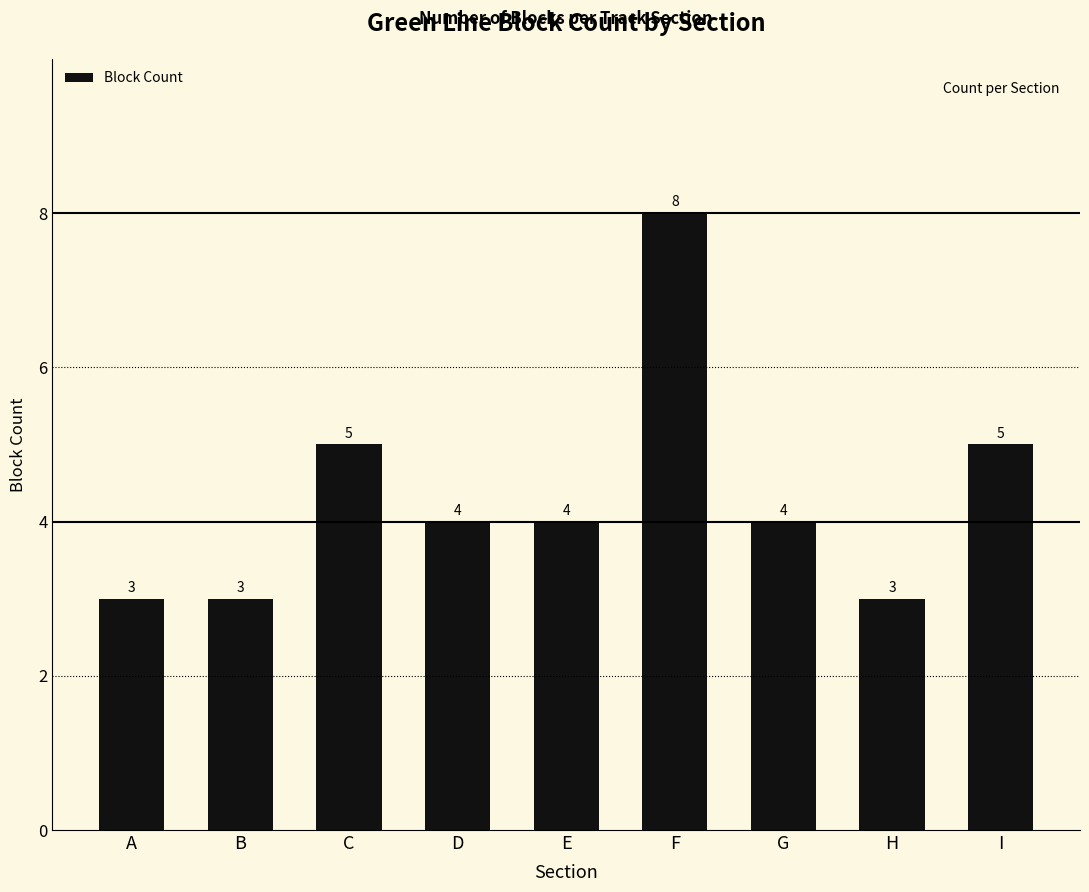

Does the chart contain stacked bars?

No